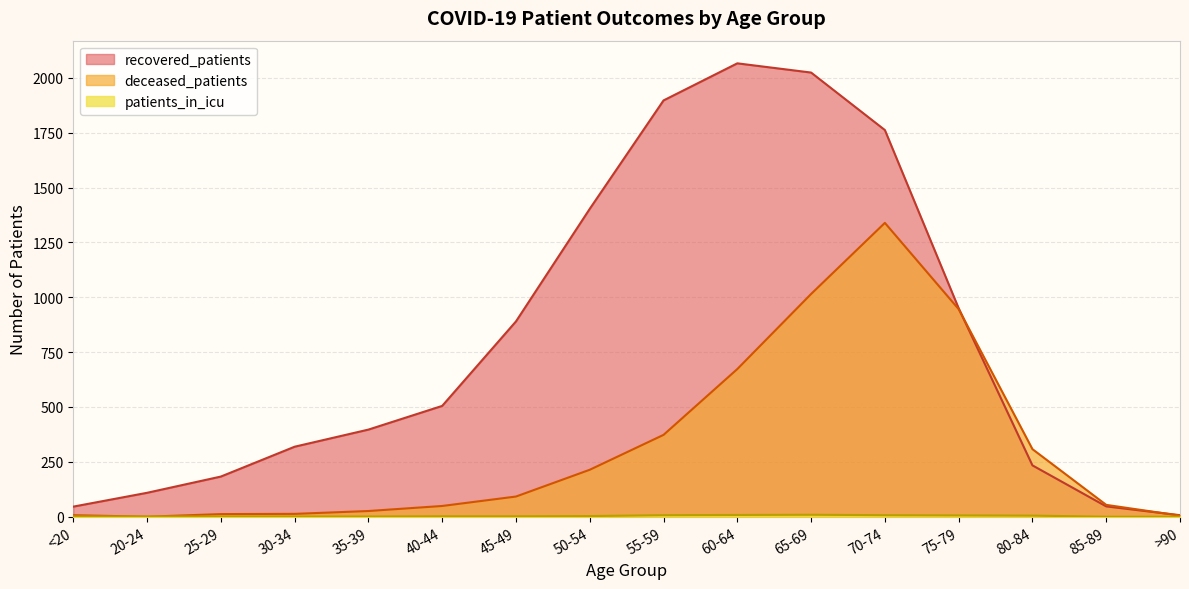

Between 35-39 and 65-69, which is larger?

65-69